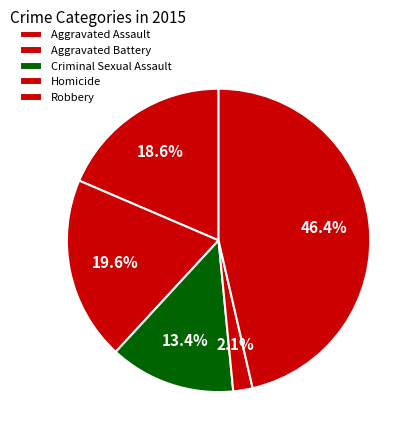

Is Aggravated Battery the majority of the pie?

No